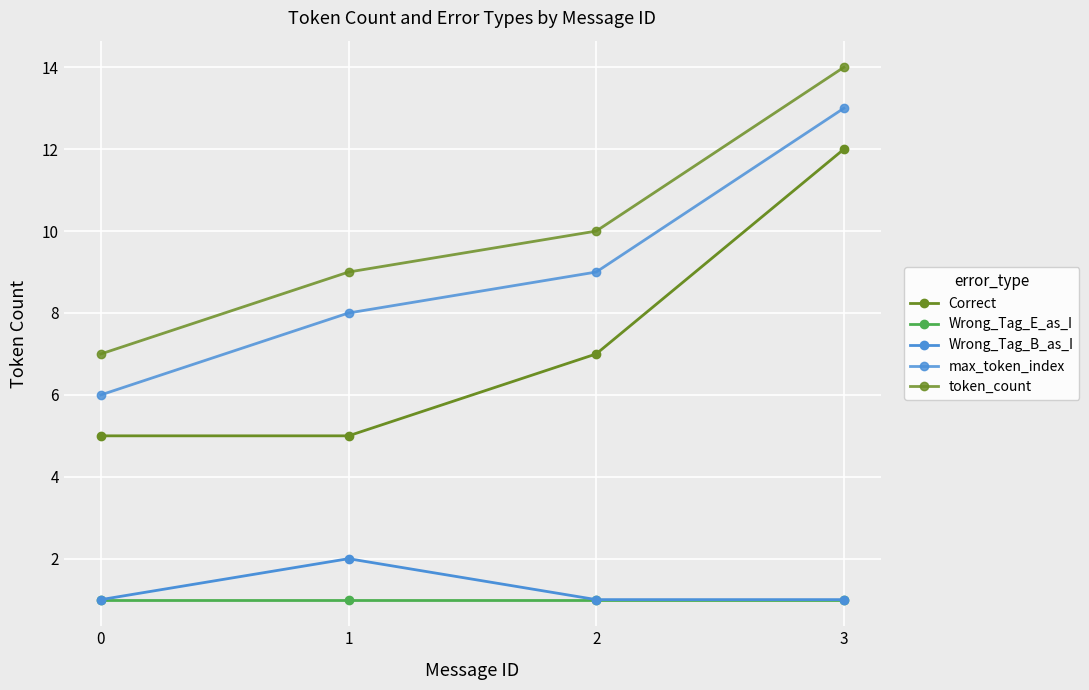

How many data points does each series have?

4